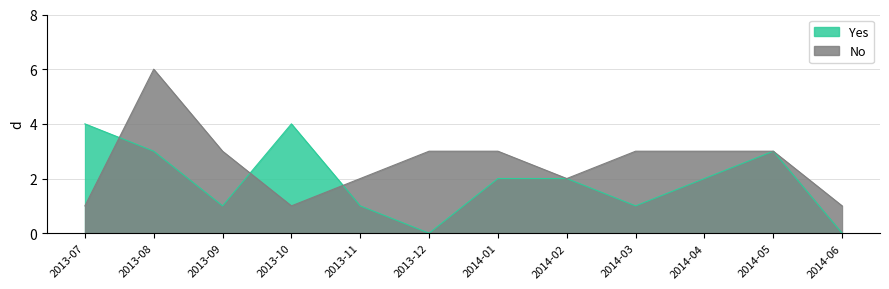

How many lines are shown in the chart?

2